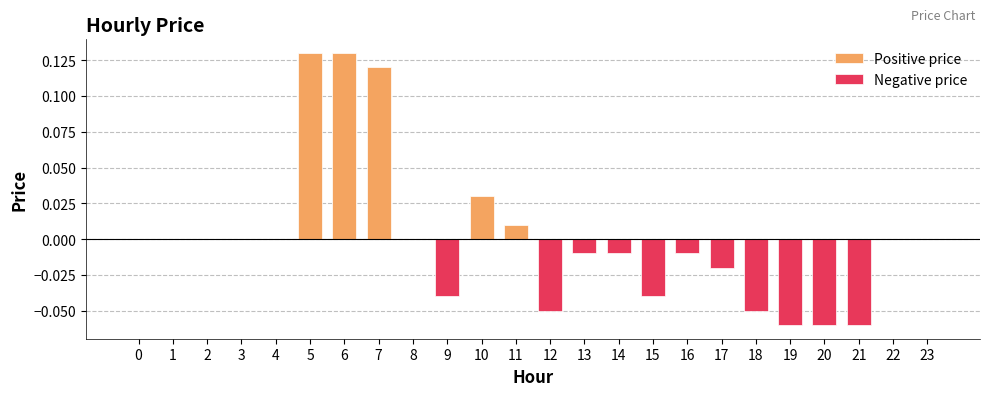

At which category does the chart reach its minimum across all series?

19